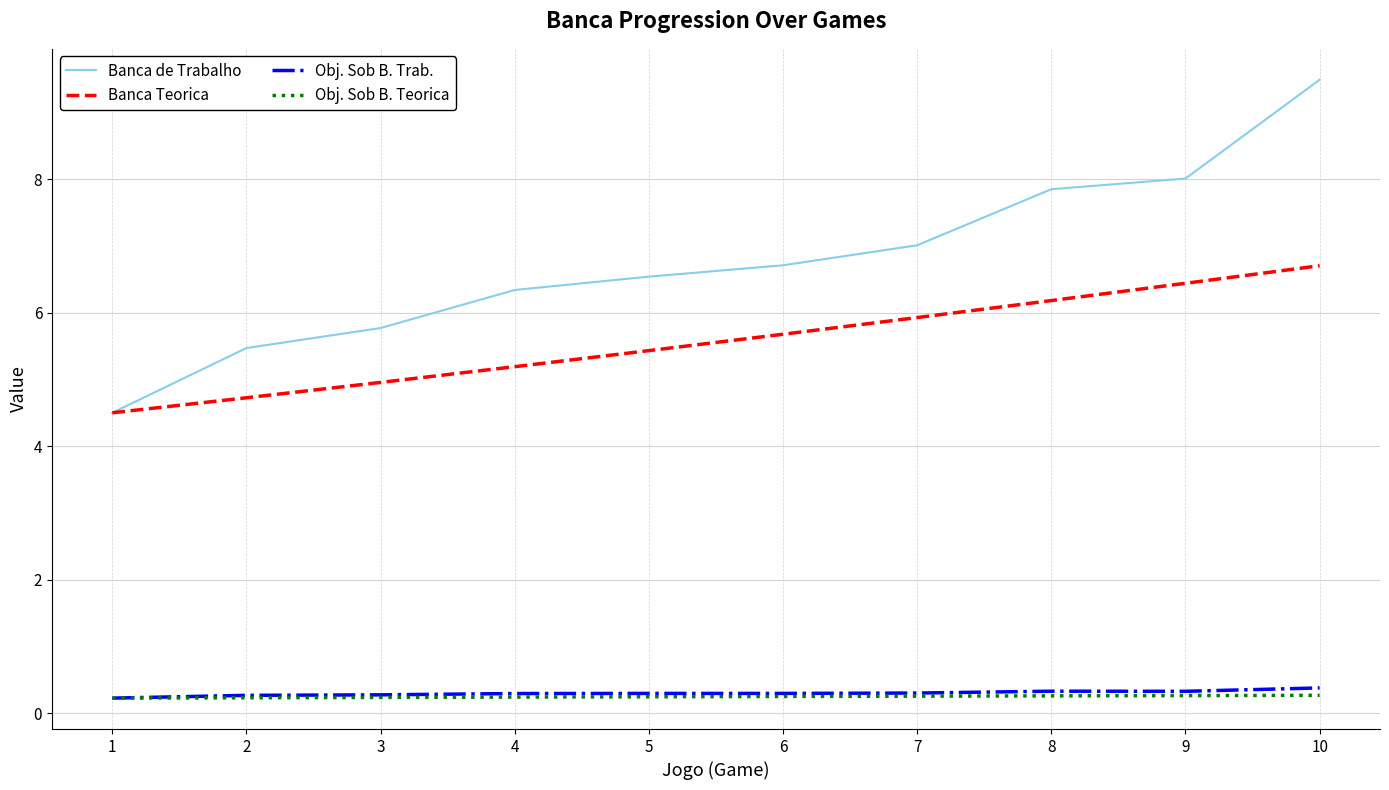

Where is Banca de Trabalho nearest to the value 6?

3